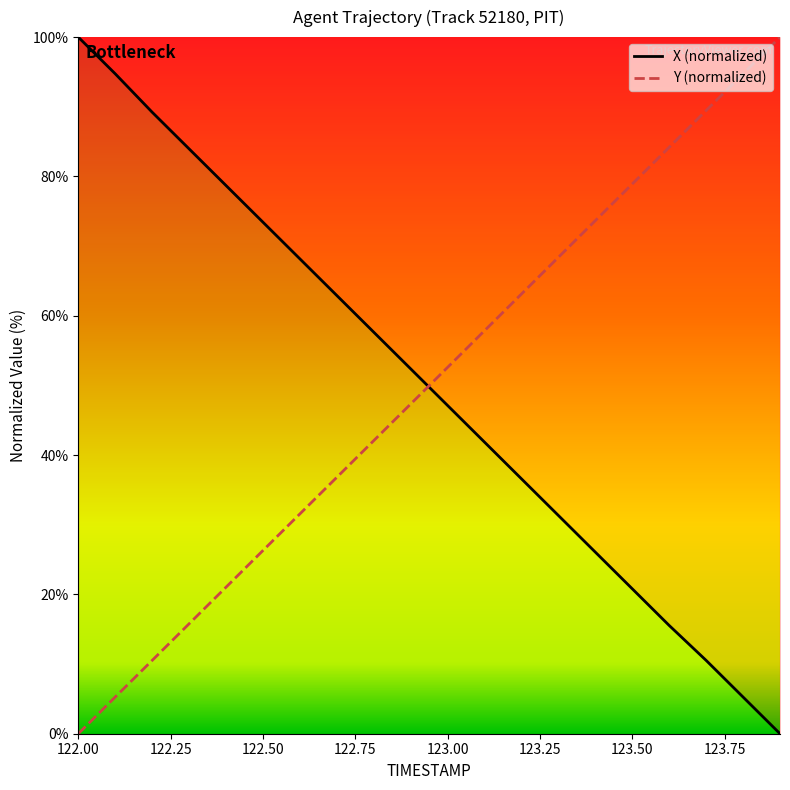

After their last crossing, which series has the higher values: X (normalized) or Y (normalized)?

Y (normalized)